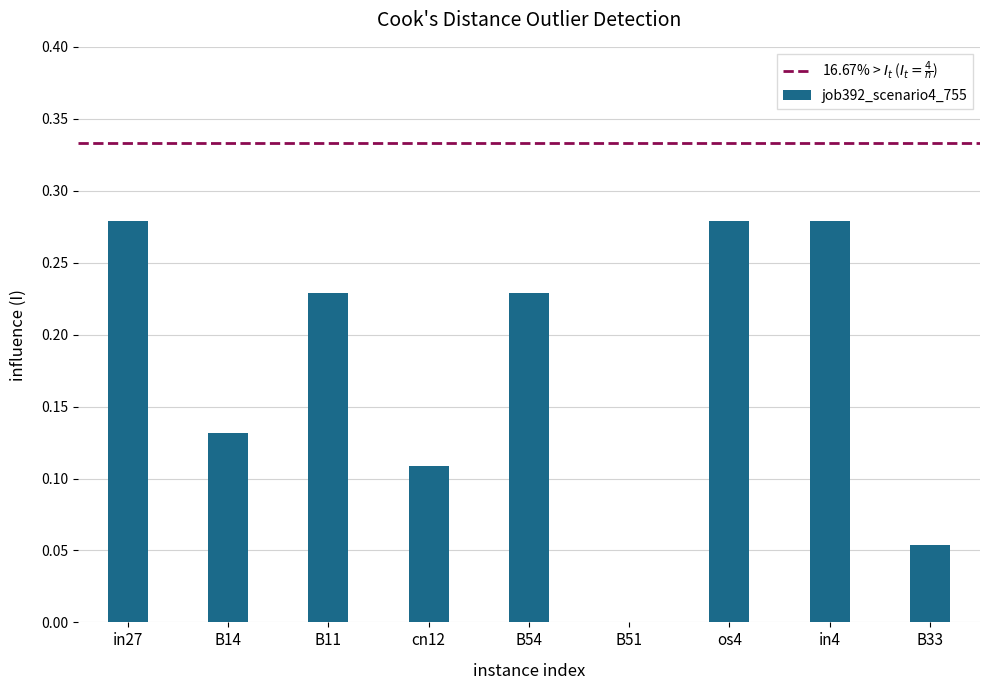

True or false: the data shows 0.2 at os4.

False